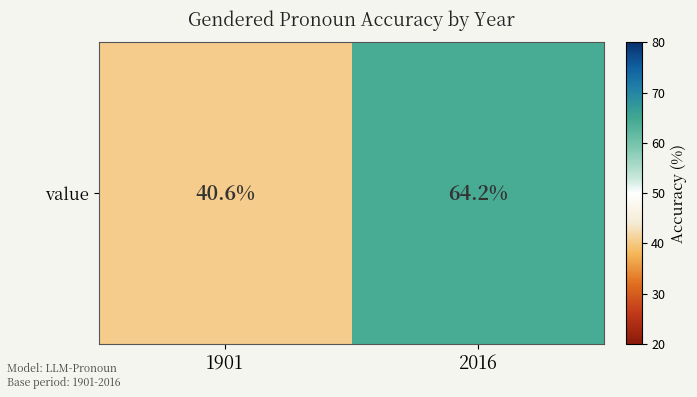

What is the sum of all values?

104.8